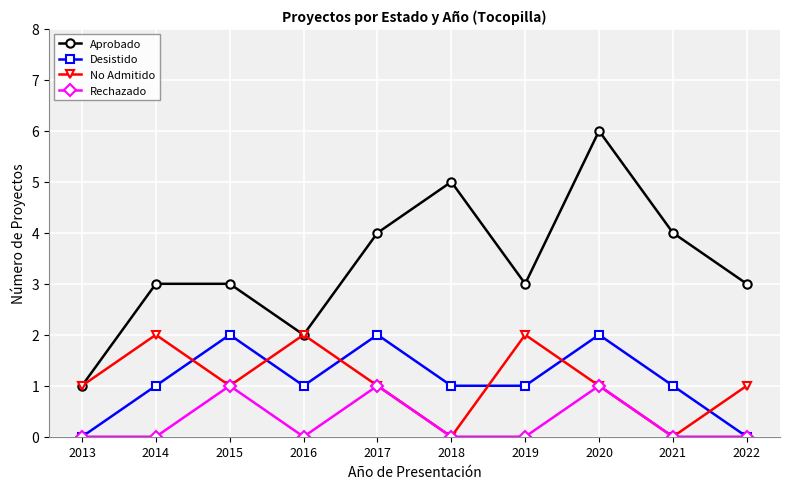

How many lines are shown in the chart?

4